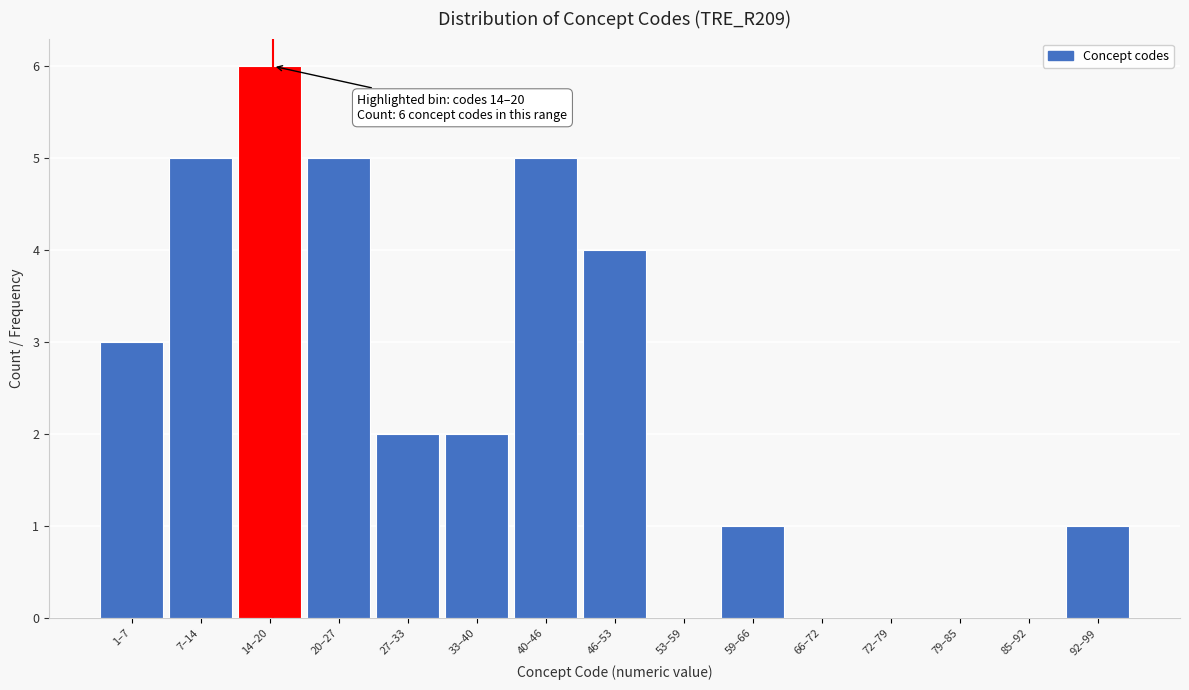

Reading left to right, extract all data points from this chart.

1–7=3	7–14=5	14–20=6	20–27=5	27–33=2	33–40=2	40–46=5	46–53=4	53–59=0	59–66=1	66–72=0	72–79=0	79–85=0	85–92=0	92–99=1